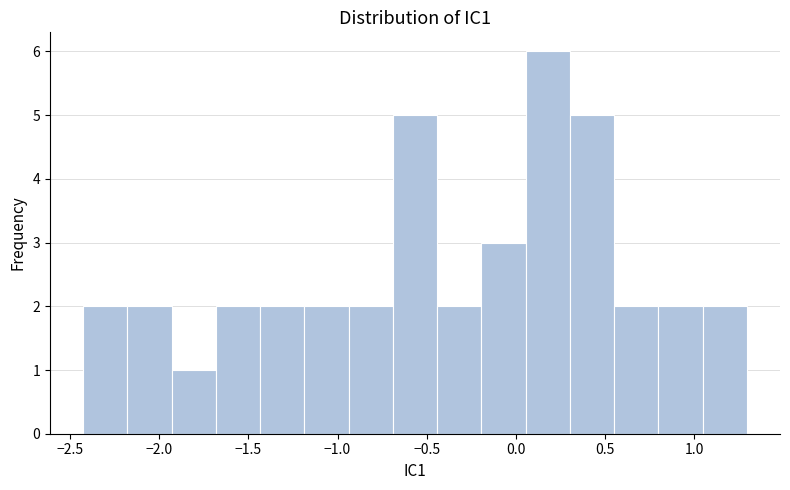

What is the height of the bar covering -1.45 to -1.20 on the x-axis? Neither the bar edges nor the heights are printed on the chart, so give them approximately, as read against the axes.

2